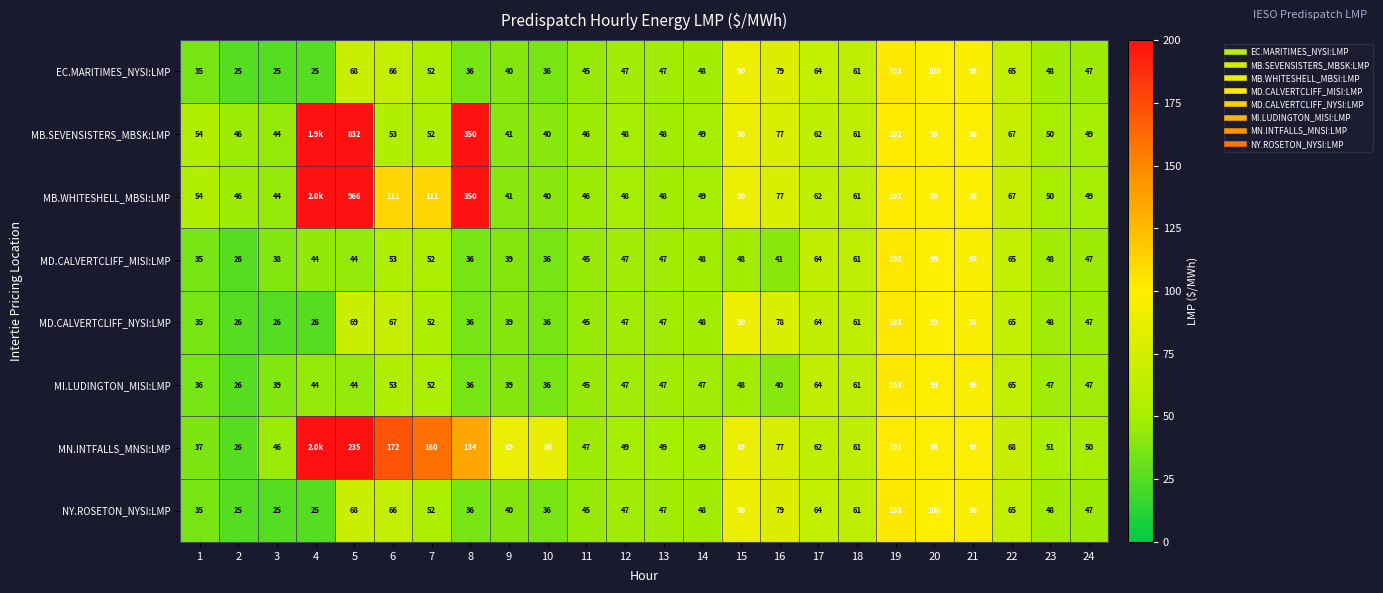

At which label does NY.ROSETON_NYSI:LMP reach its minimum?

2